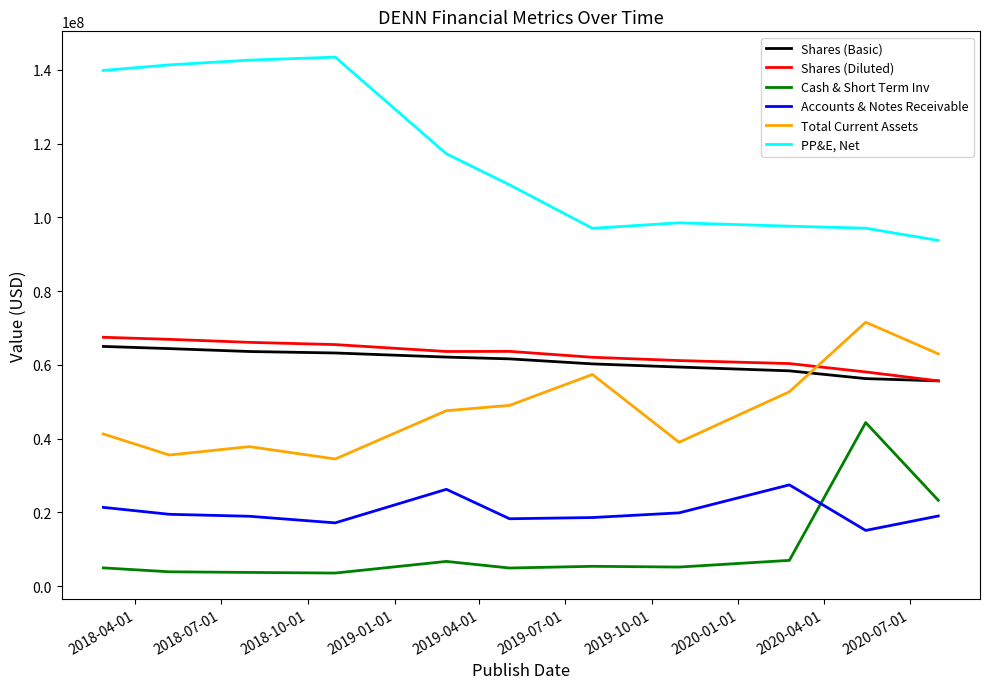

Which series has the largest total across all categories?

PP&E, Net